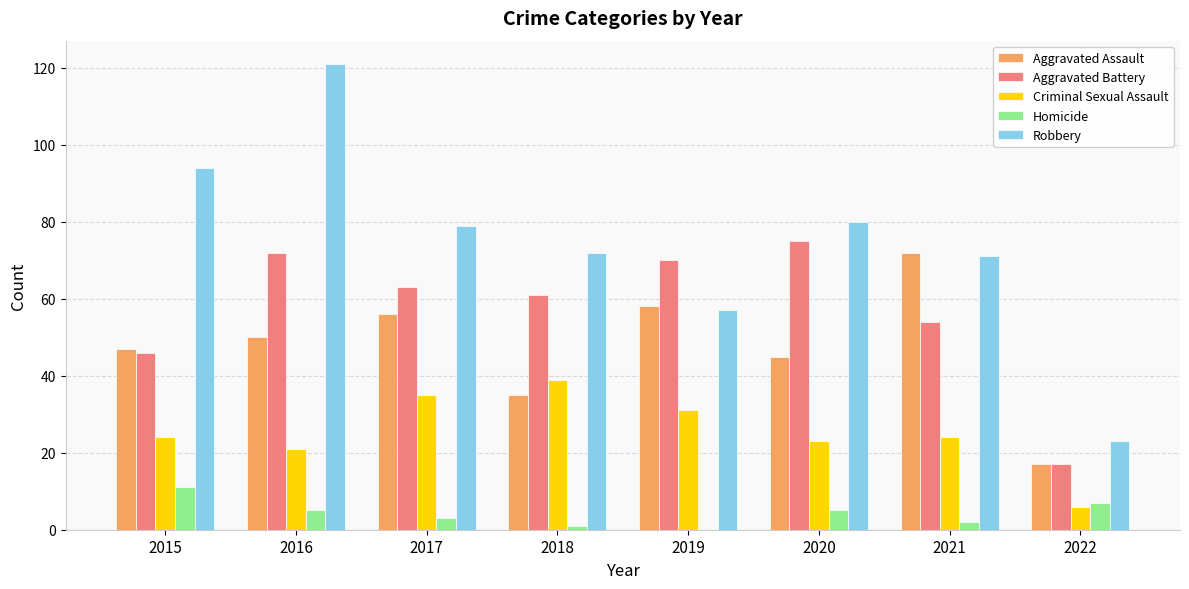

At which category does the chart reach its peak across all series?

2016